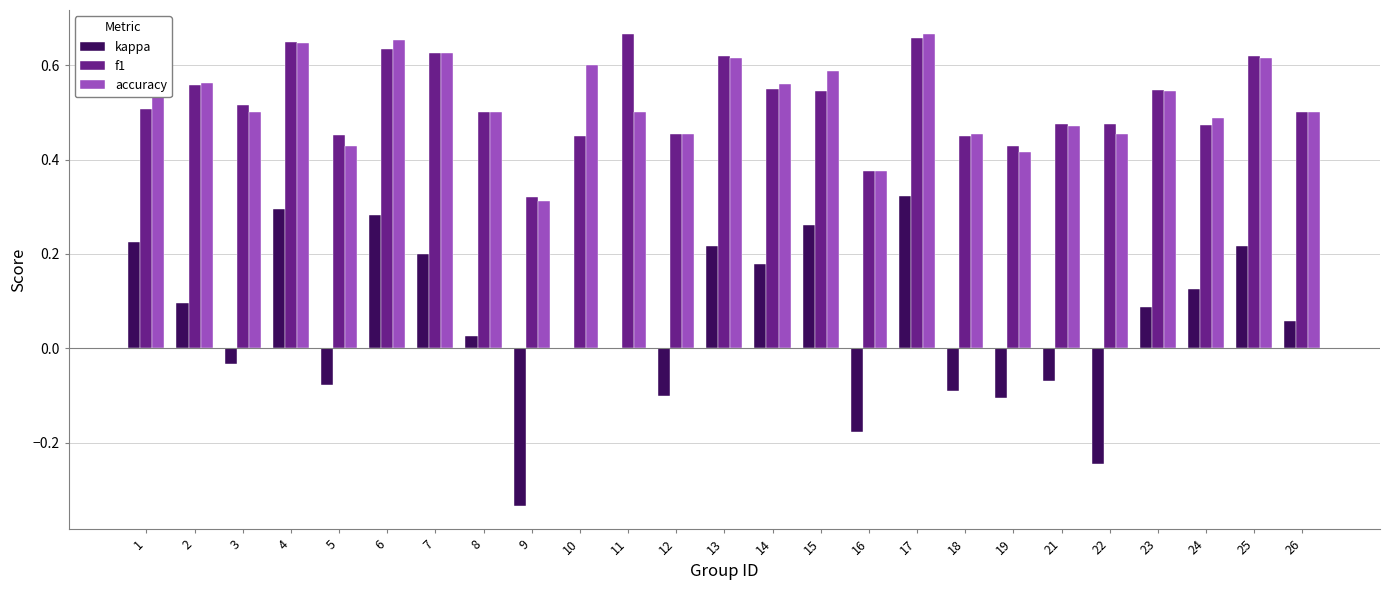

Is it true that accuracy equals 0.3 at 22?

False